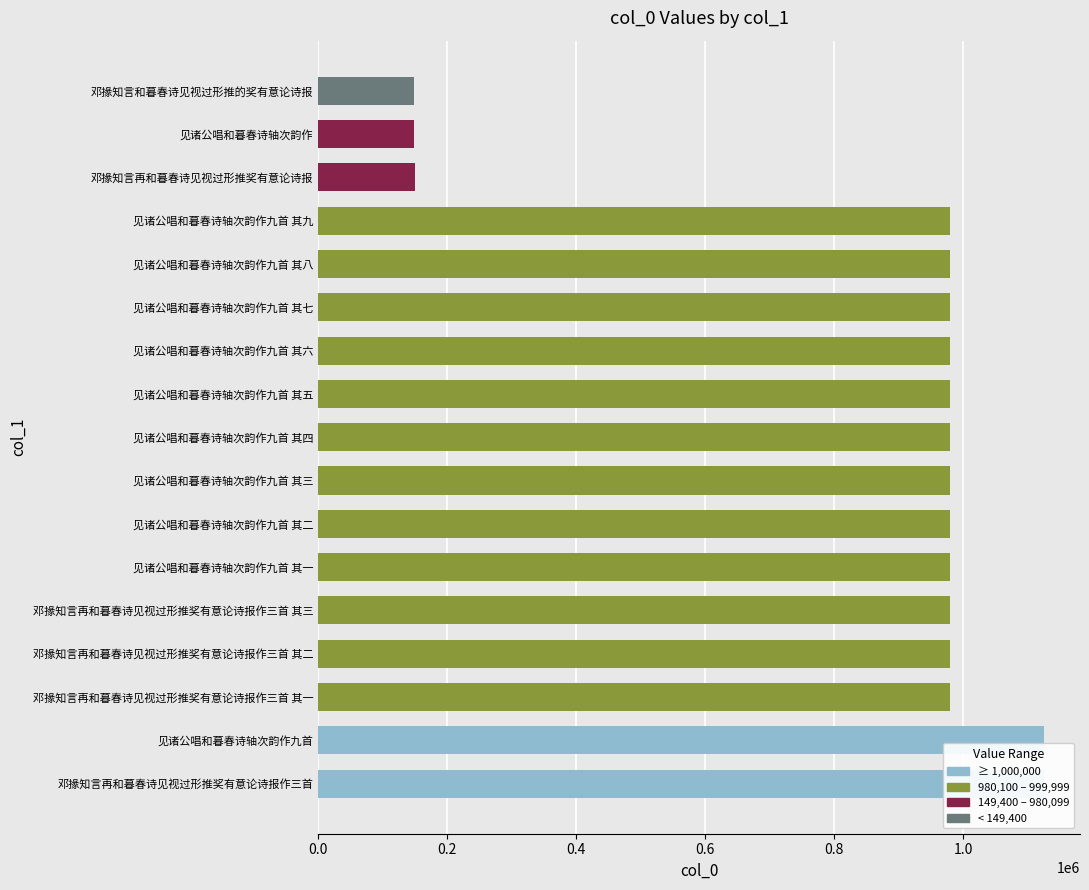

Between 邓掾知言再和暮春诗见视过形推奖有意论诗报作三首 其三 and 见诸公唱和暮春诗轴次韵作九首 其七, which is larger?

邓掾知言再和暮春诗见视过形推奖有意论诗报作三首 其三